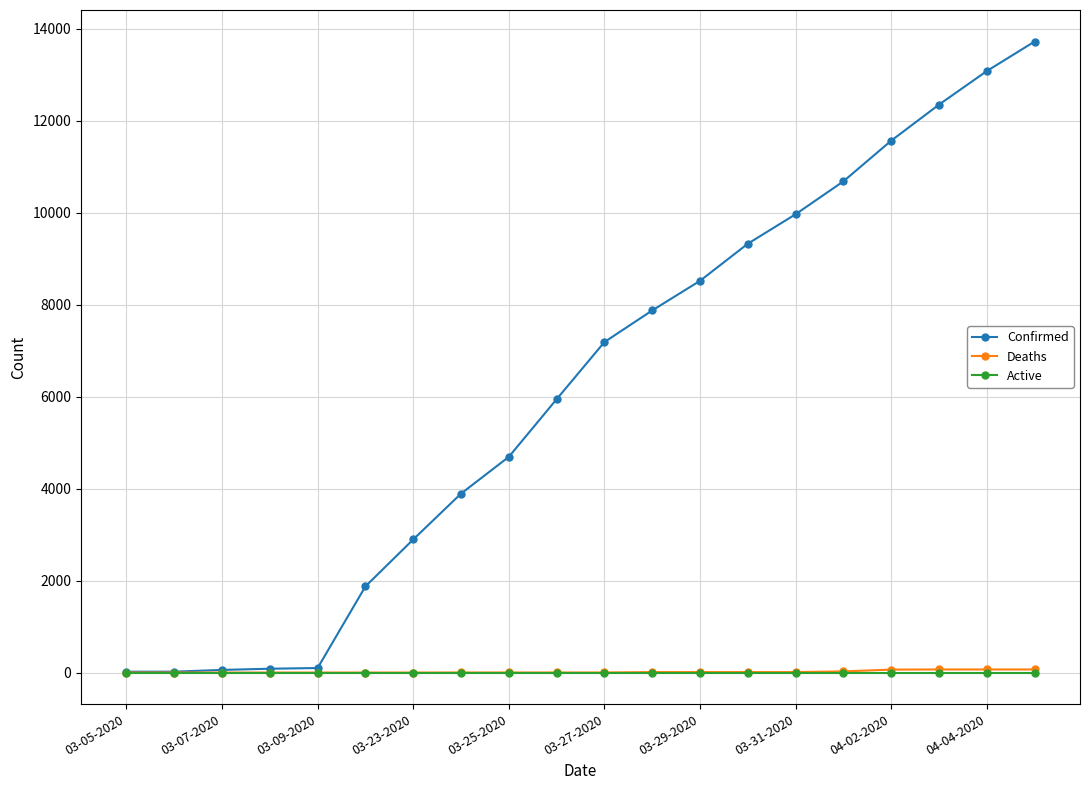

Is this an area chart (filled region under the line)?

No